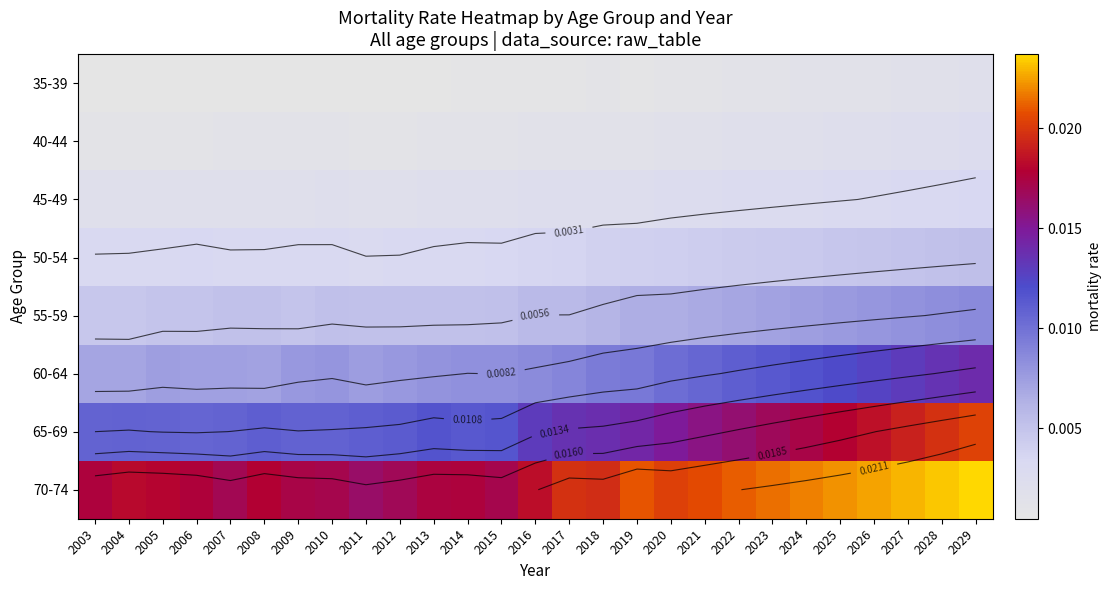

The value of 65-69 at 2009 is 0.0. True or false?

False